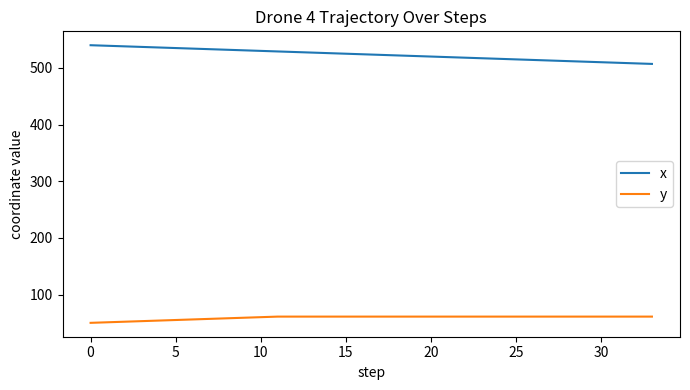

What is the difference between the maximum and minimum values in the x series?

33